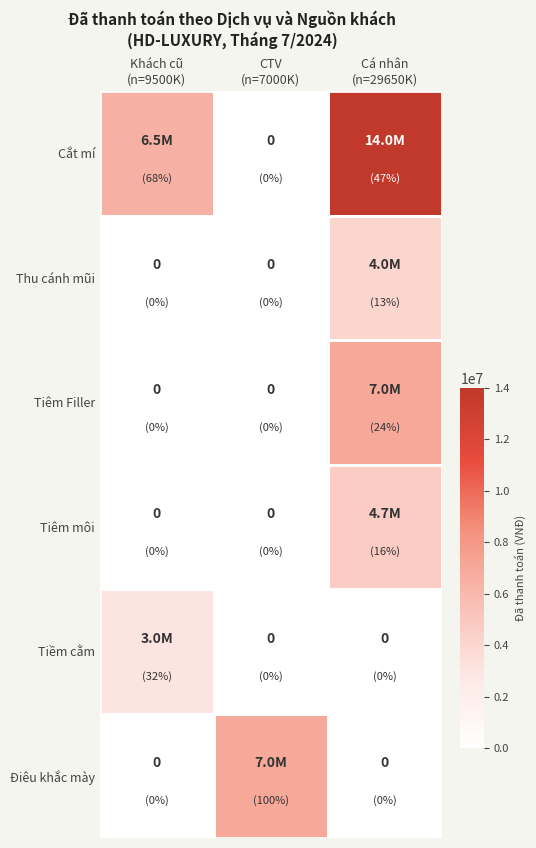

Rank the categories by Tiềm cằm value from lowest to highest.

CTV (n=7000K), Cá nhân (n=29650K), Khách cũ (n=9500K)